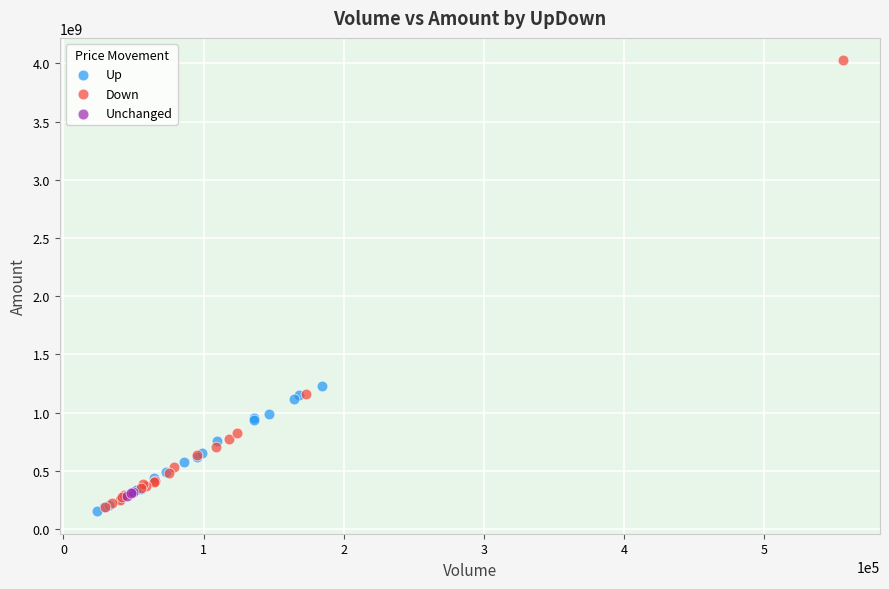

Which series reaches the maximum Y coordinate?

Down